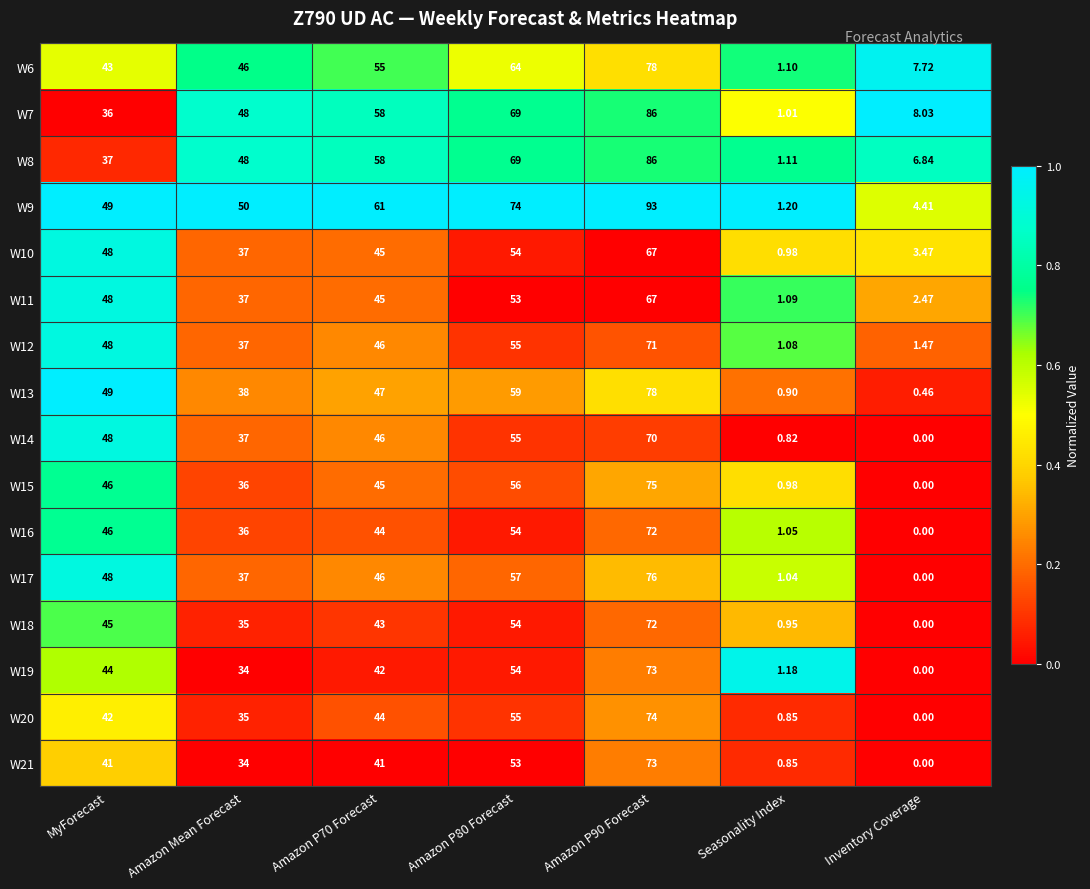

How many series are shown in this chart?

16